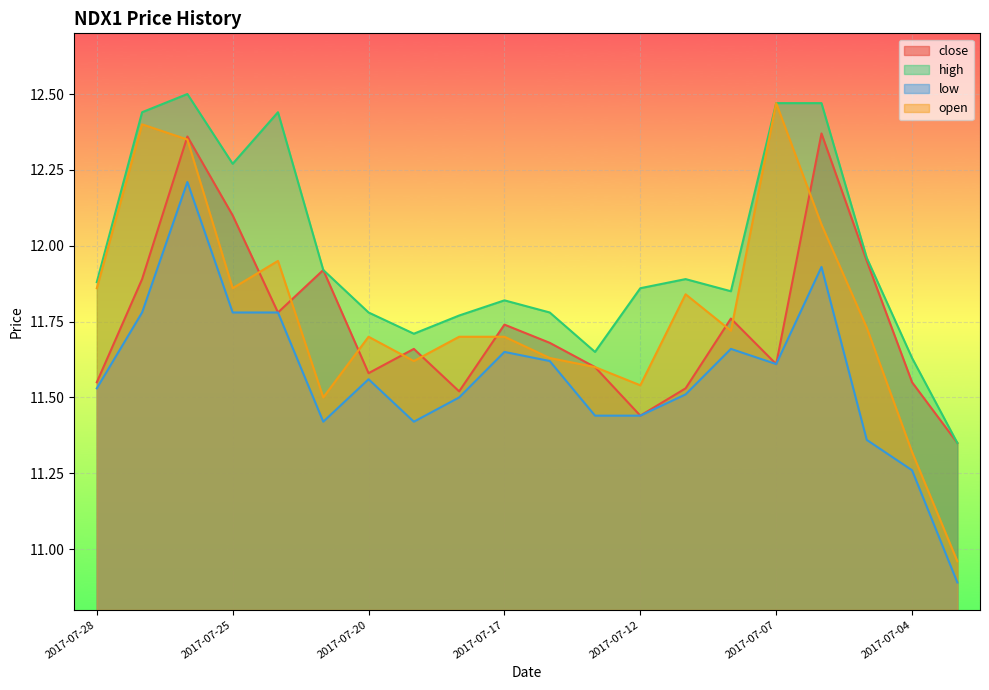

What is the difference between the maximum and minimum values in the open series?

1.5